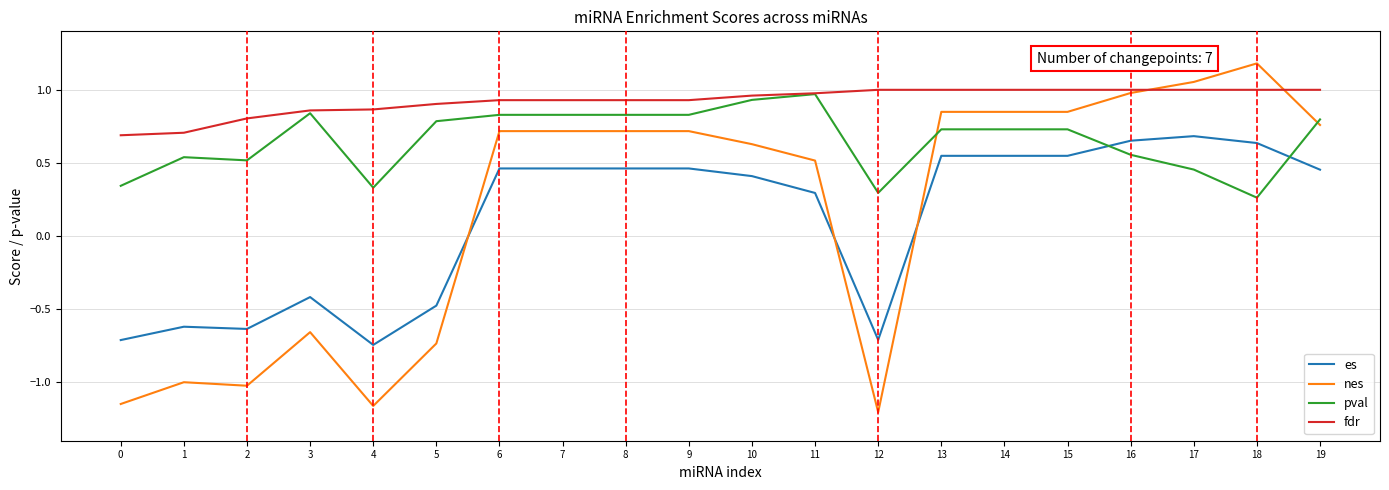

Which label corresponds to the largest value in the chart?

18